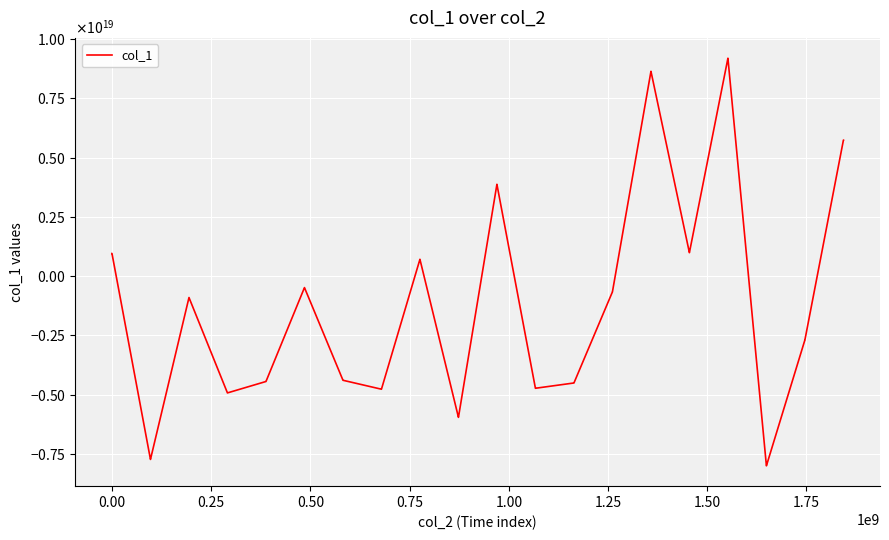

What is the difference between the maximum and minimum values?

17195561145599311872